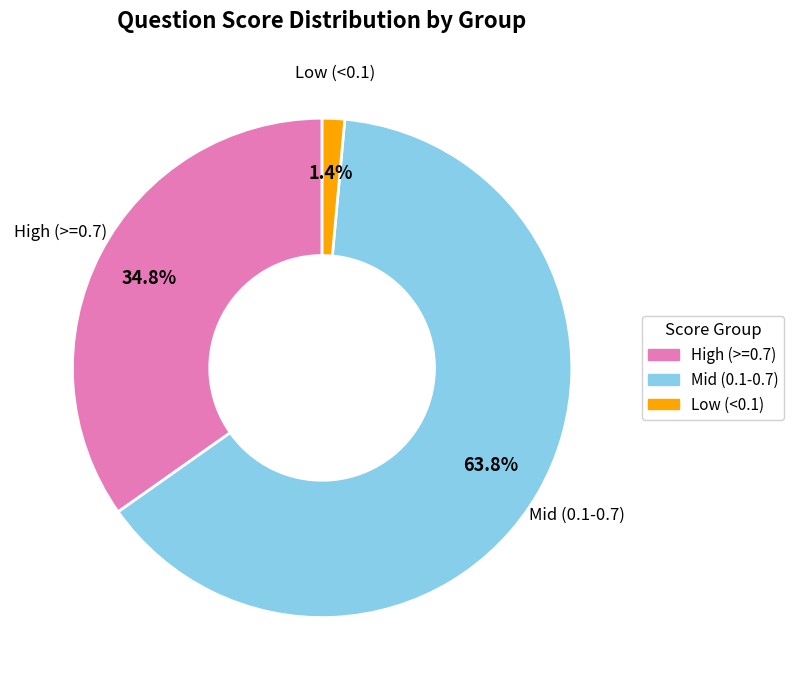

To the nearest percent, what is the average slice percentage?

33%